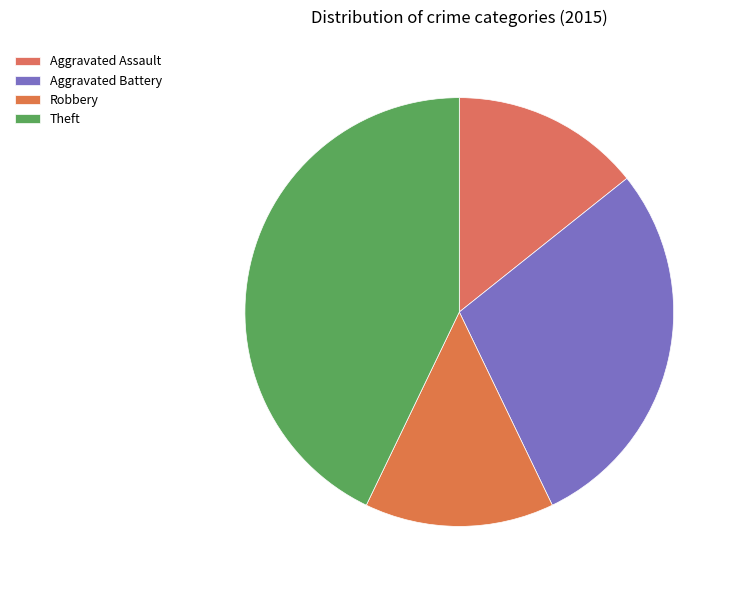

How many segments does this pie chart have?

4